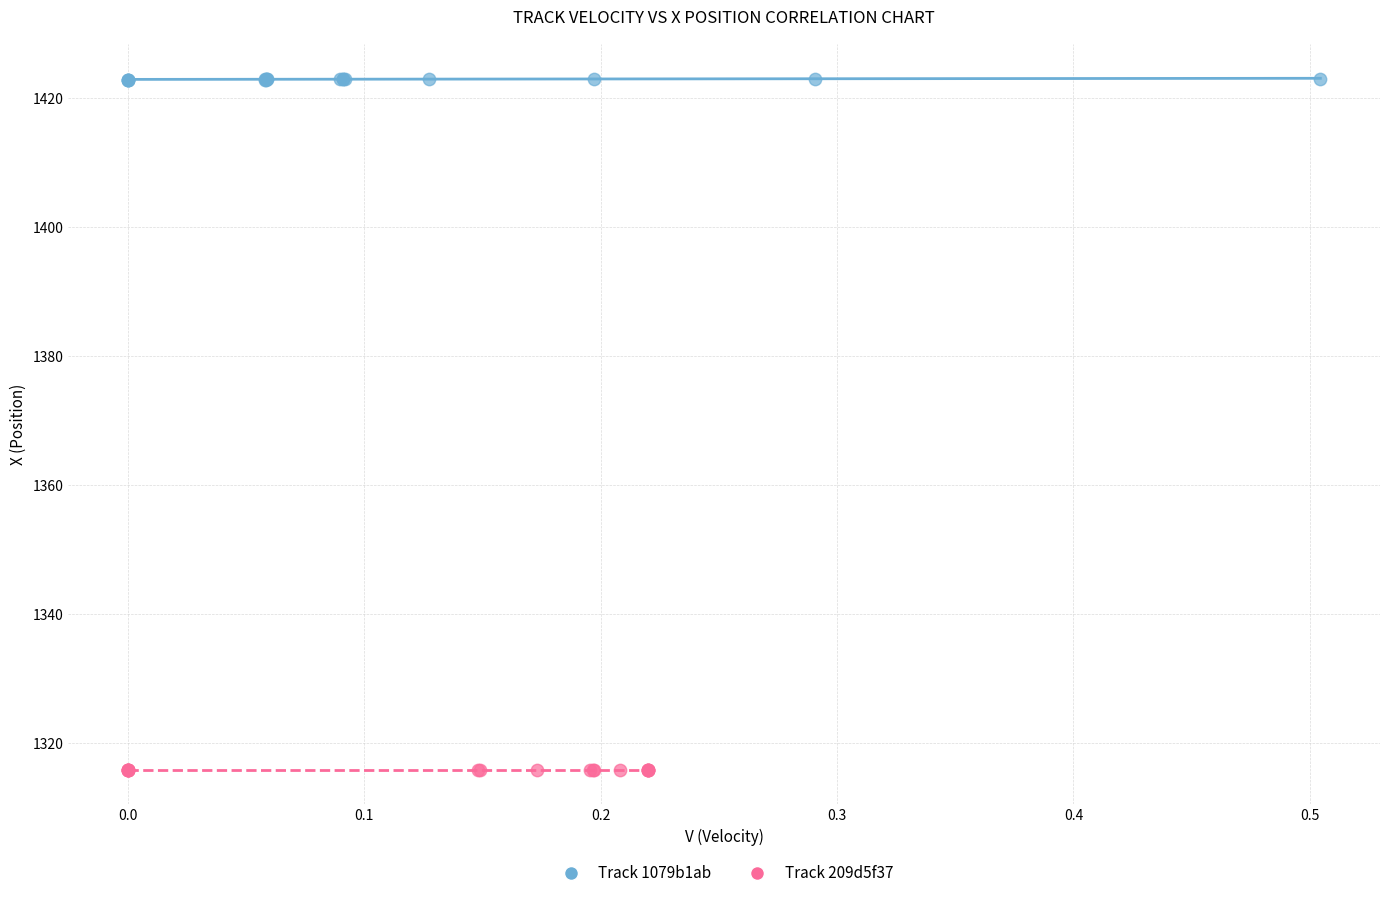

Which series reaches the maximum Y coordinate?

Track 1079b1ab